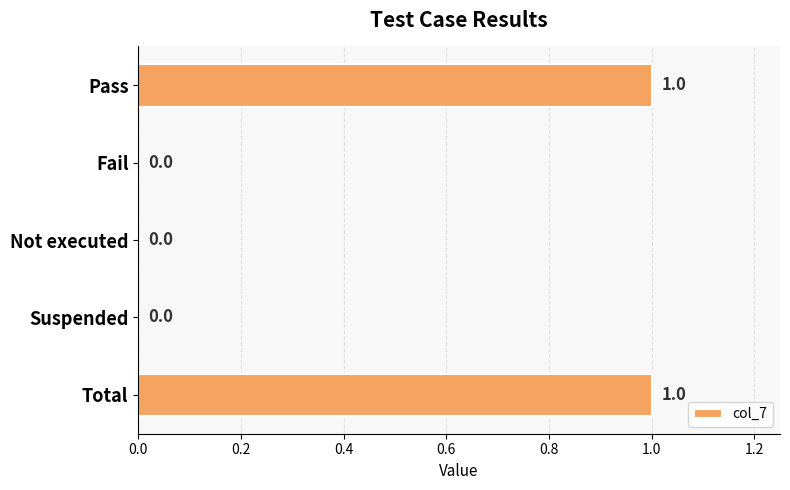

What is the ratio of the value at Pass to the value at Total?

1.0